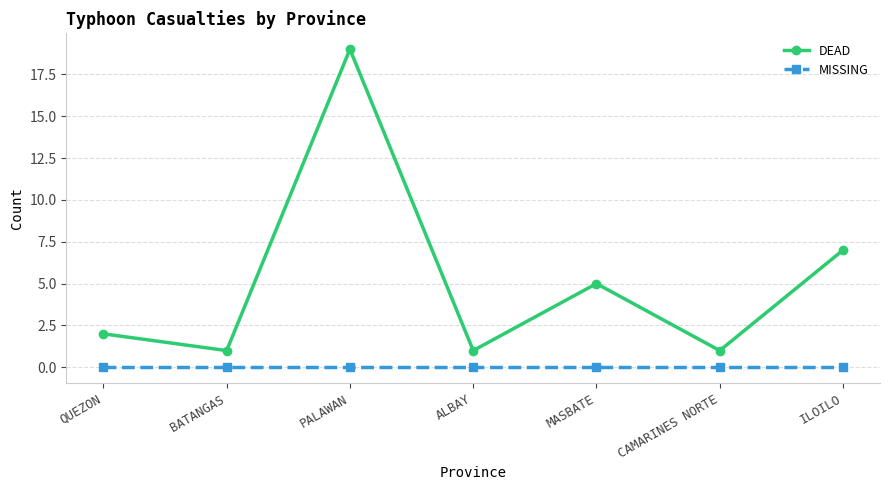

How many distinct data groups are displayed?

2